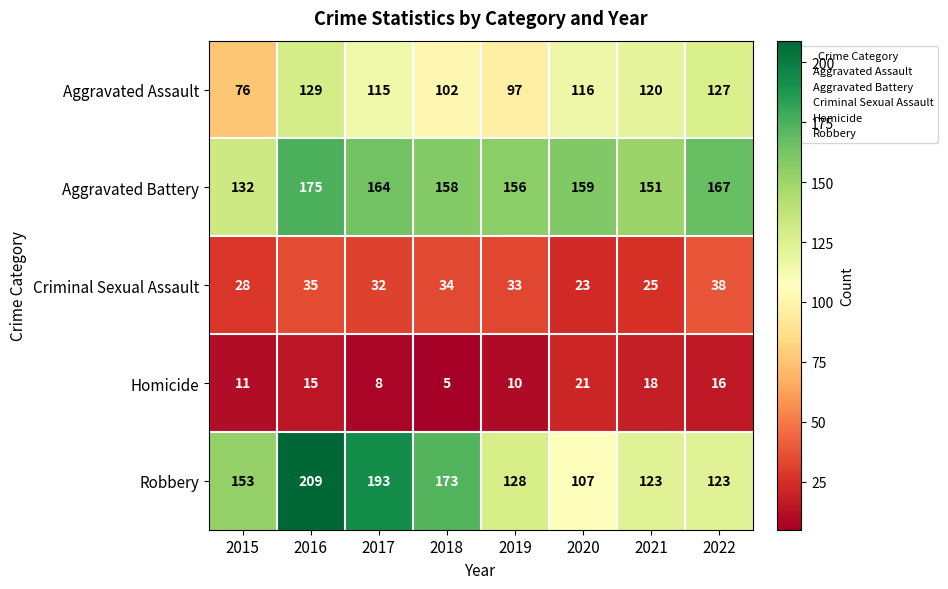

Which series has the largest range (max minus min)?

Robbery